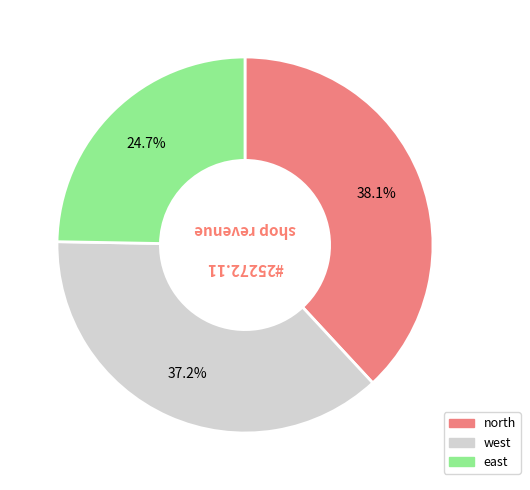

Is it true that north is 48% of the pie?

False